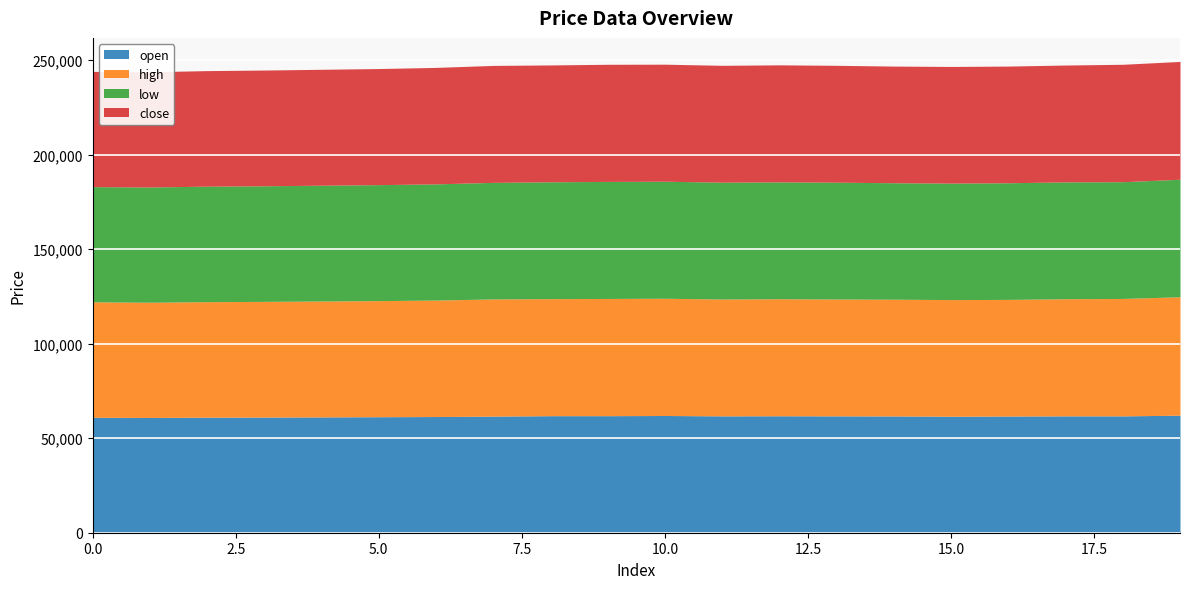

True or false: low has a value of 61750 at 18.

True